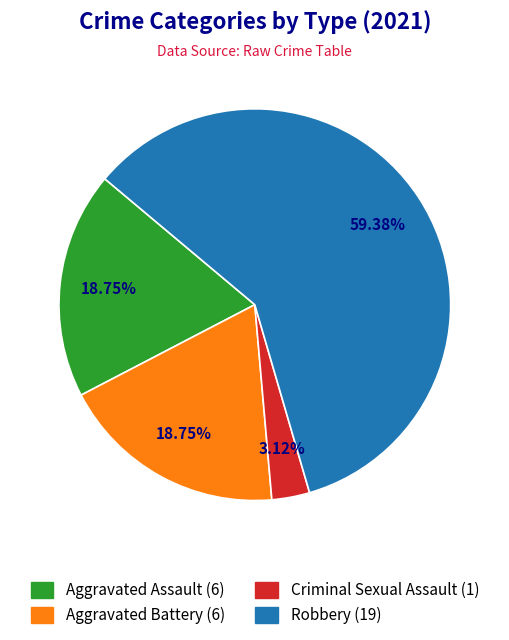

To the nearest percent, what percentage of the pie is Aggravated Battery?

19%